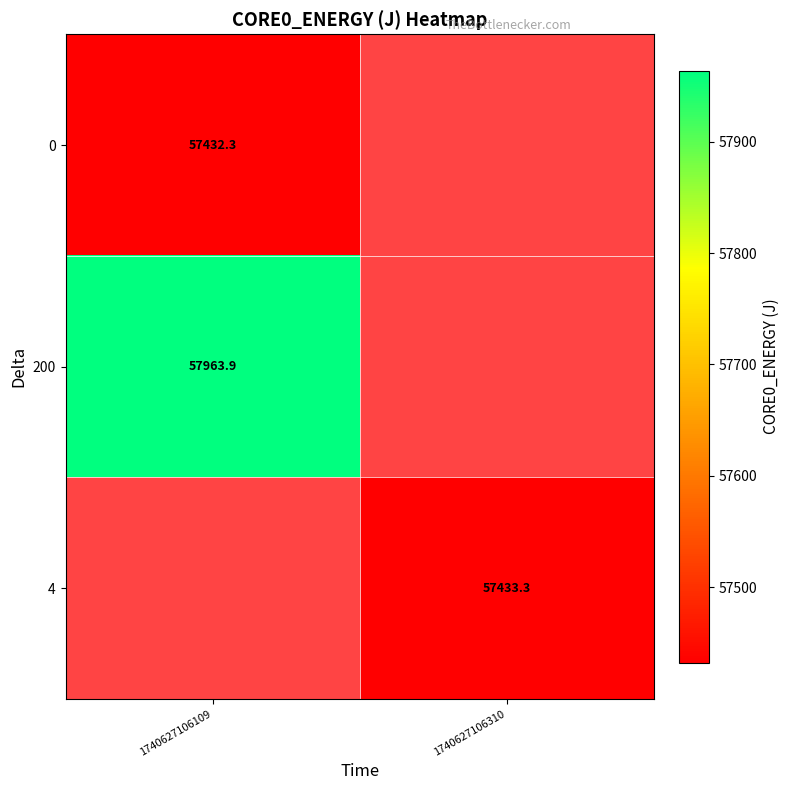

How many categories are shown in the chart?

2